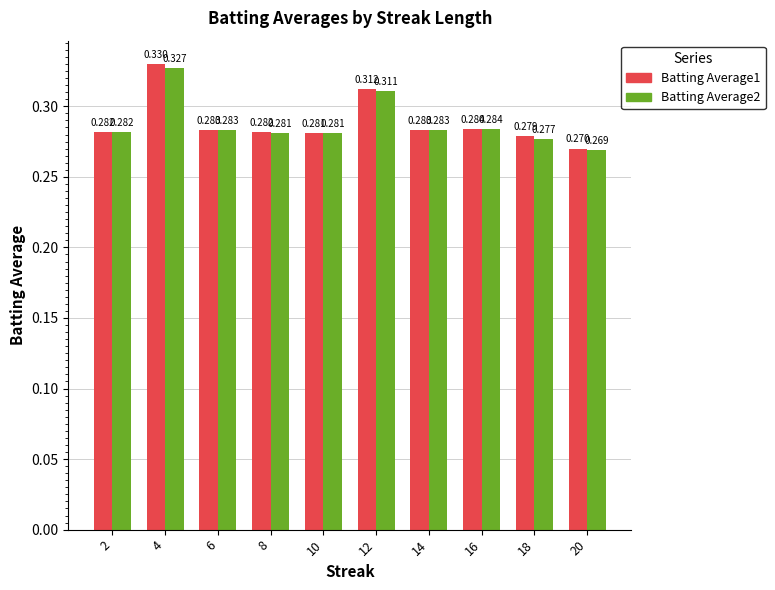

What are all the series names shown in the legend?

Batting Average1, Batting Average2